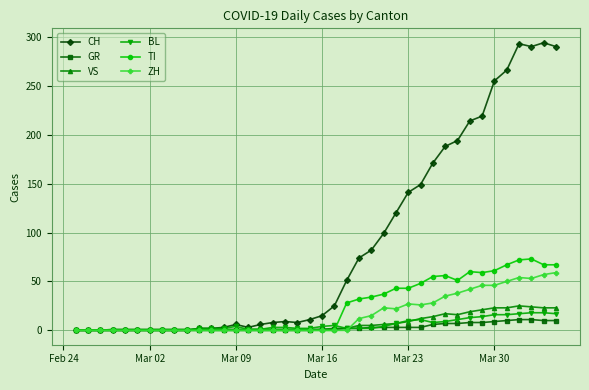

Which series has the largest total across all categories?

CH